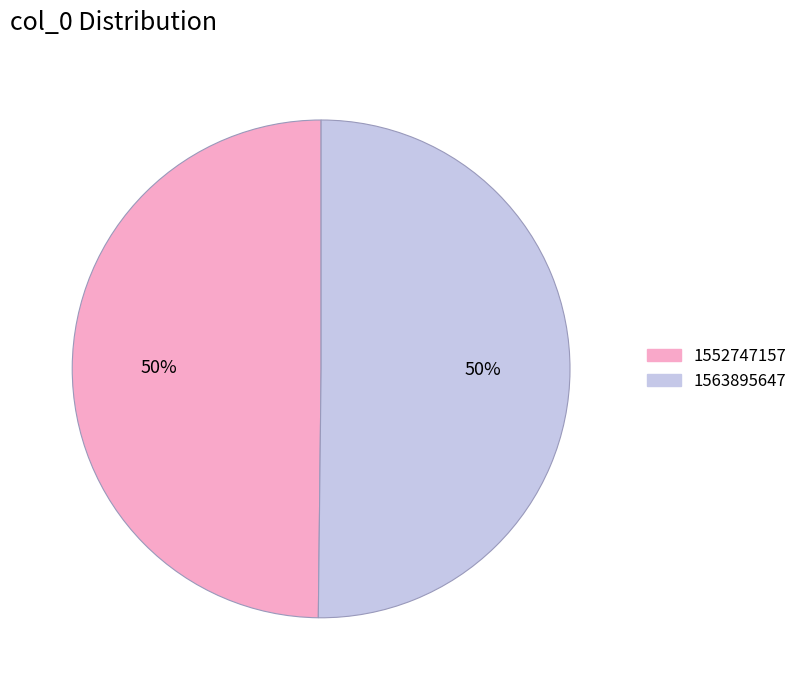

Is it true that 1563895647 is 36% of the pie?

False